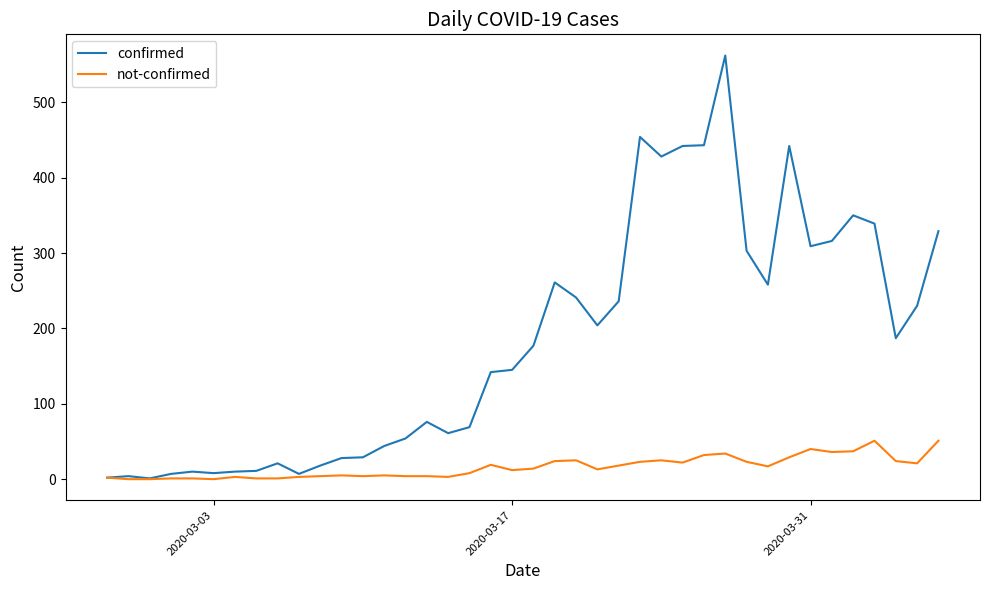

Which series has the largest total across all categories?

confirmed